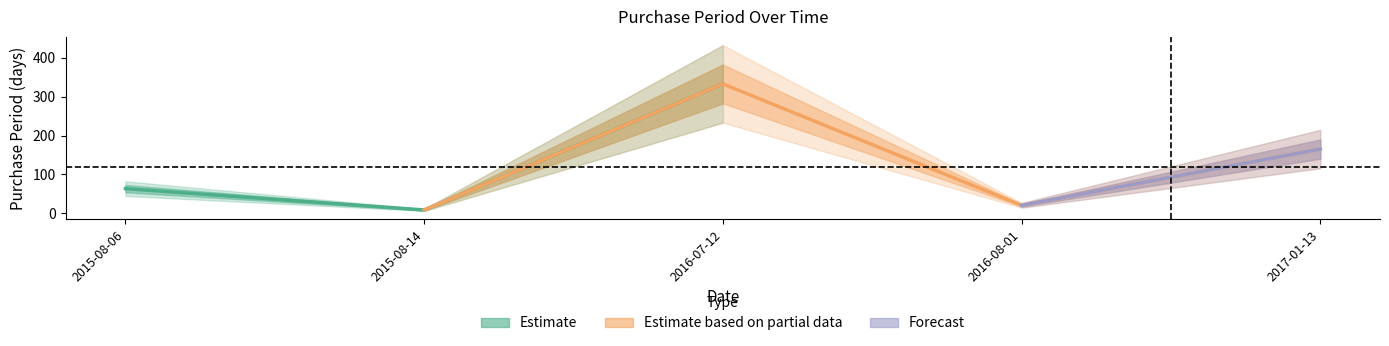

What is the label of the 1st point from the left?

2015-08-06